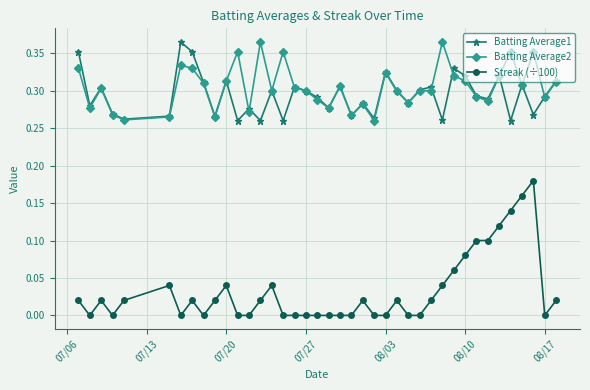

True or false: Streak (÷100) and Batting Average1 cross at least once.

False